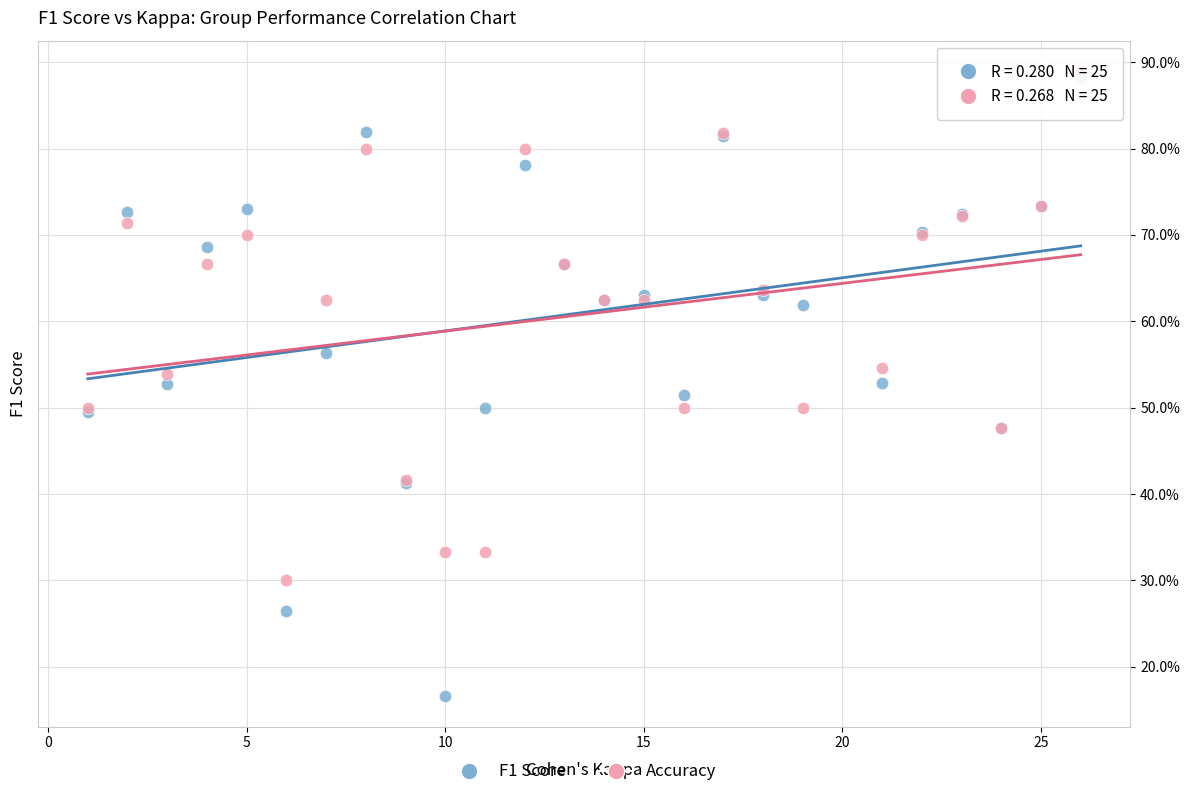

Which series reaches the maximum Y coordinate?

Accuracy